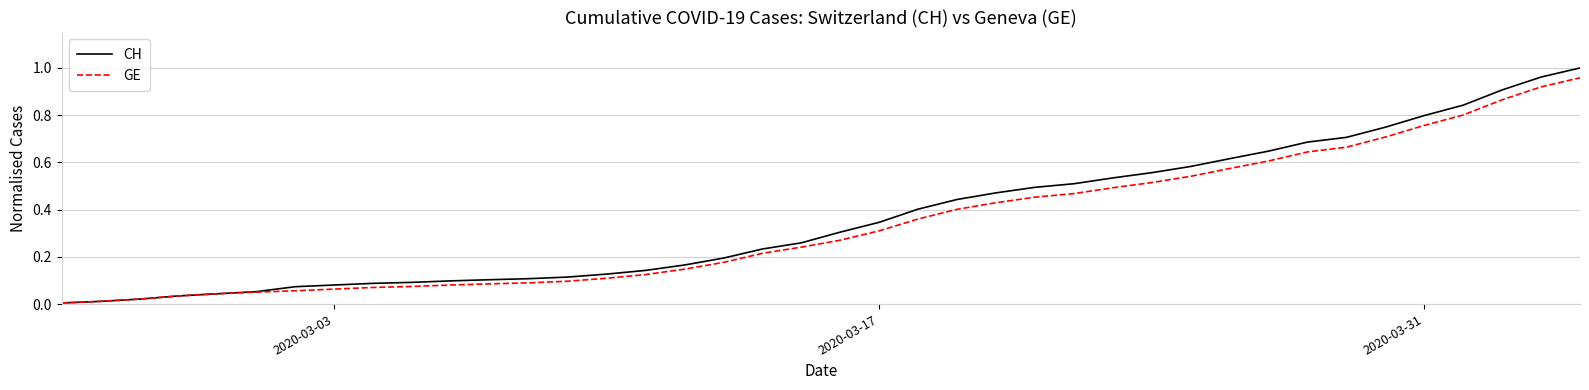

Which series has the largest range (max minus min)?

CH